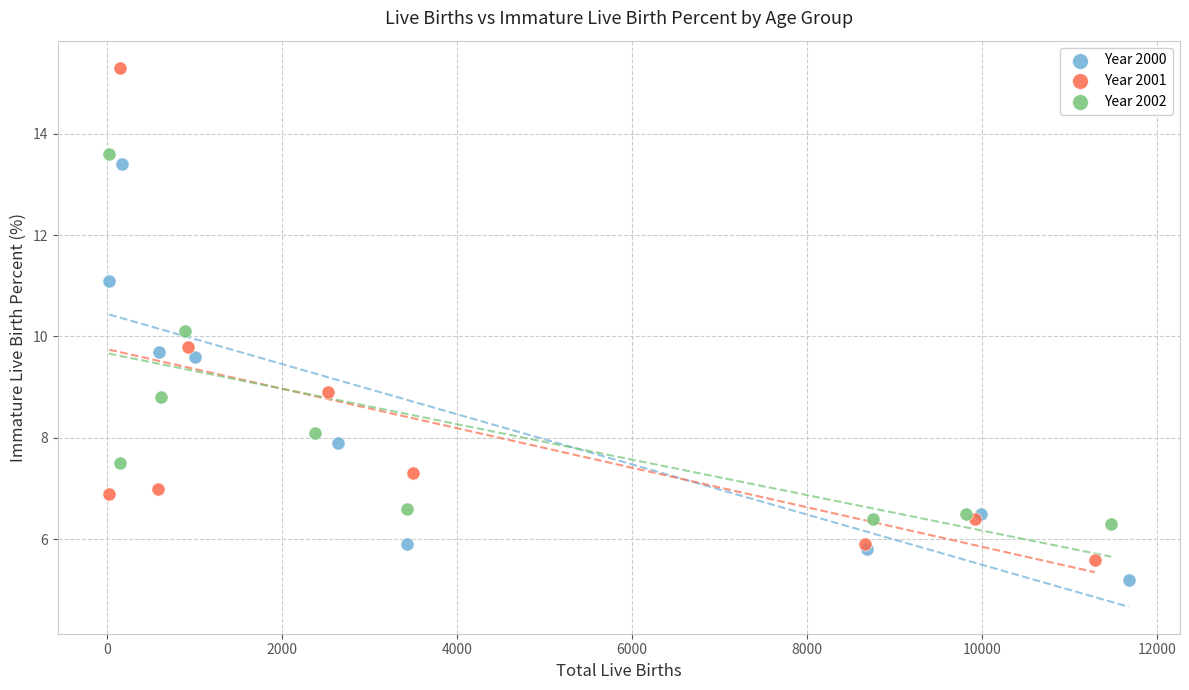

Which series has the widest spread of Y values?

Year 2001